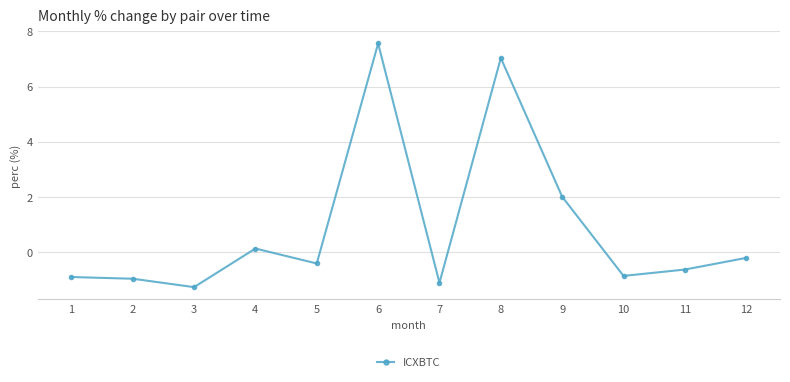

Which has a higher value, 11 or 4?

4